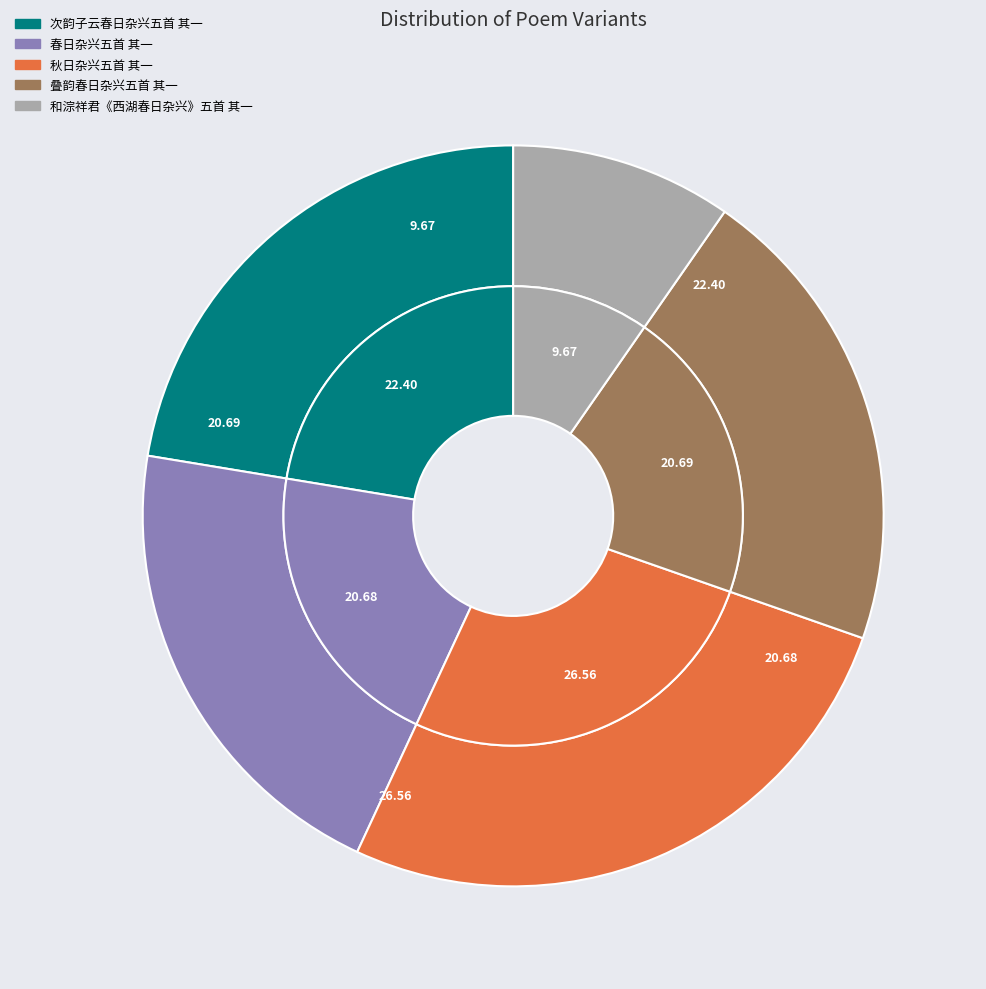

True or false: 次韵子云春日杂兴五首 其一 accounts for 22% of the total.

True